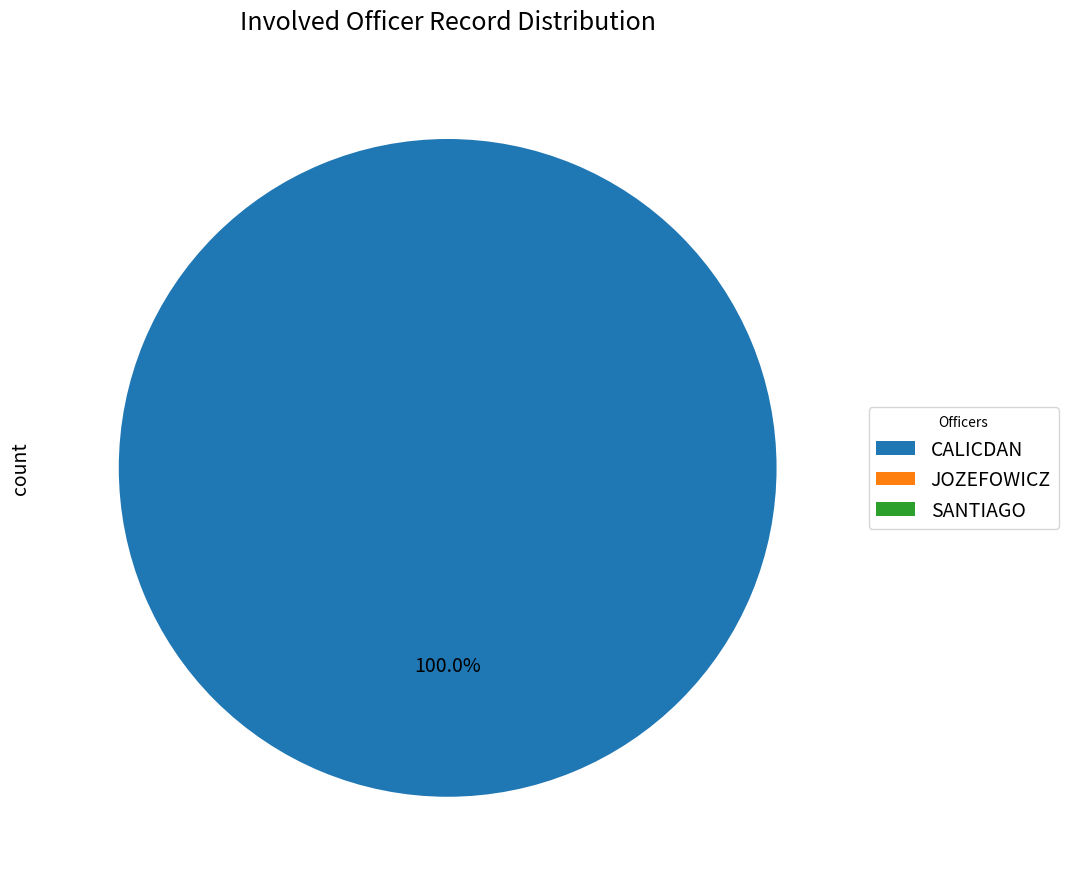

Between SANTIAGO and CALICDAN, which is larger?

CALICDAN